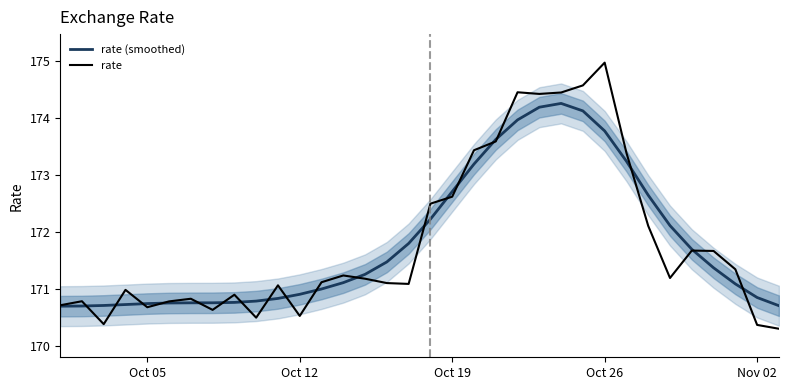

Reading right to left, list all the values displayed in this chart.

rate (smoothed): 170.7	170.9	171.1	171.4	171.7	172.1	172.6	173.2	173.8	174.1	174.3	174.2	174.0	173.6	173.2	172.7	172.2	171.8	171.5	171.3	171.1	171.0	170.9	170.8	170.8	170.8	170.8	170.8	170.8	170.7	170.7	170.7	170.7	170.7
rate: 170.3	170.4	171.4	171.7	171.7	171.2	172.1	173.4	175.0	174.6	174.4	174.4	174.5	173.6	173.4	172.6	172.5	171.1	171.1	171.2	171.2	171.1	170.5	171.1	170.5	170.9	170.6	170.8	170.8	170.7	171.0	170.4	170.8	170.7